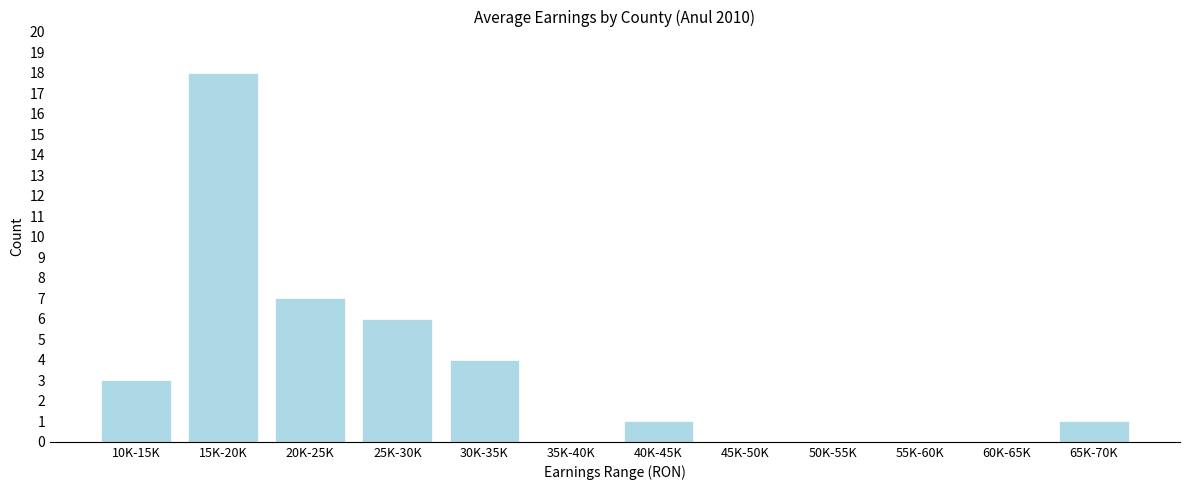

Reading right to left, list all the values displayed in this chart.

65K-70K=1	60K-65K=0	55K-60K=0	50K-55K=0	45K-50K=0	40K-45K=1	35K-40K=0	30K-35K=4	25K-30K=6	20K-25K=7	15K-20K=18	10K-15K=3